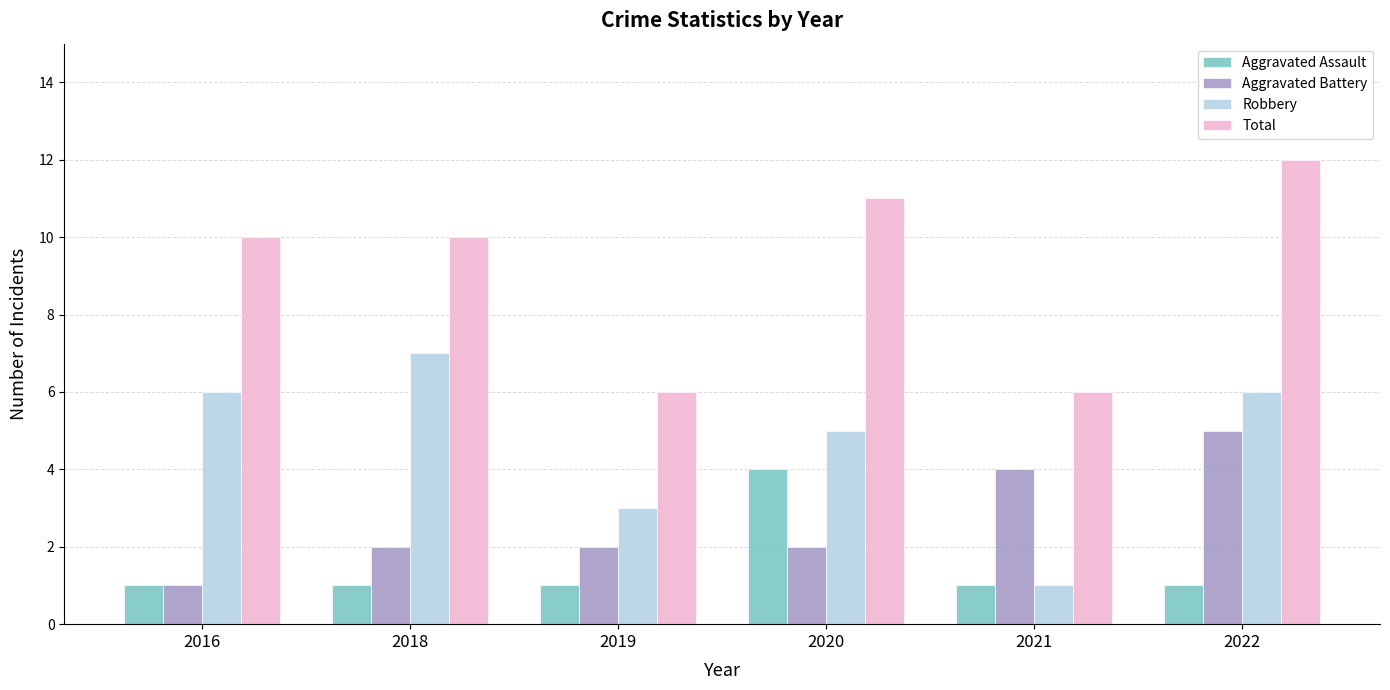

Is it true that Aggravated Assault equals 1 at 2019?

True